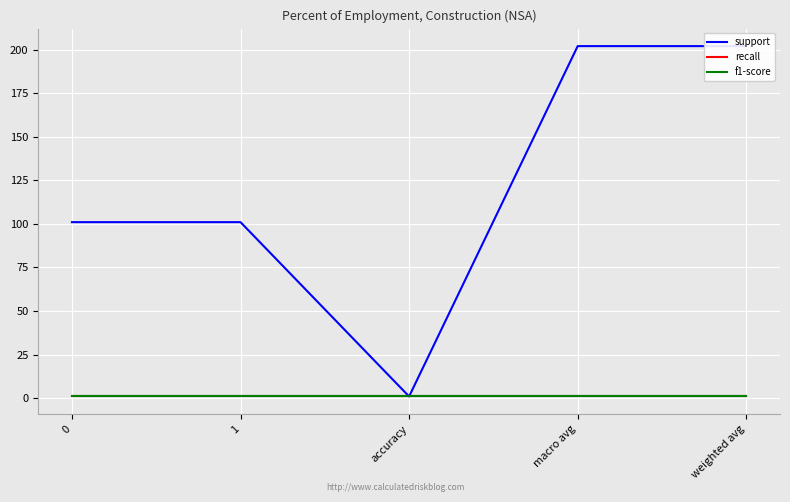

What are all the series names shown in the legend?

support, recall, f1-score